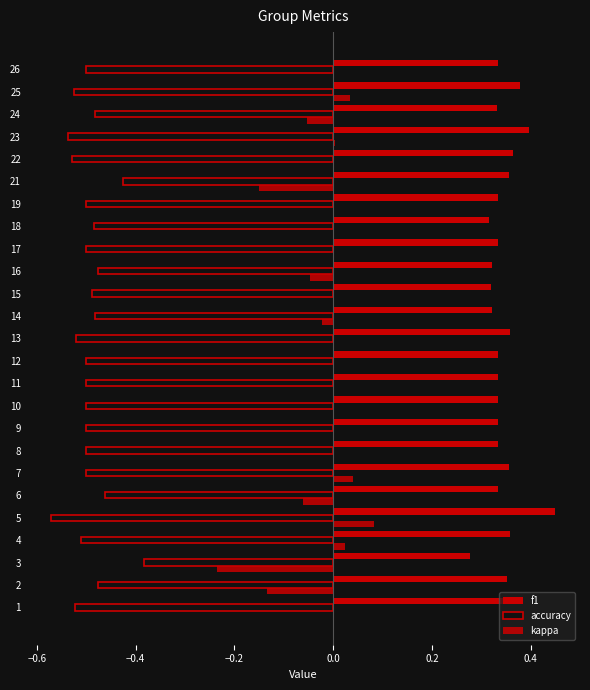

How many distinct data groups are displayed?

3